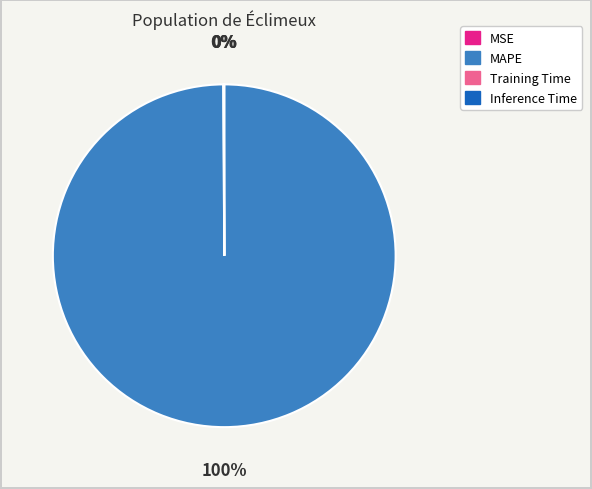

Which slice represents more than half of the pie?

MAPE